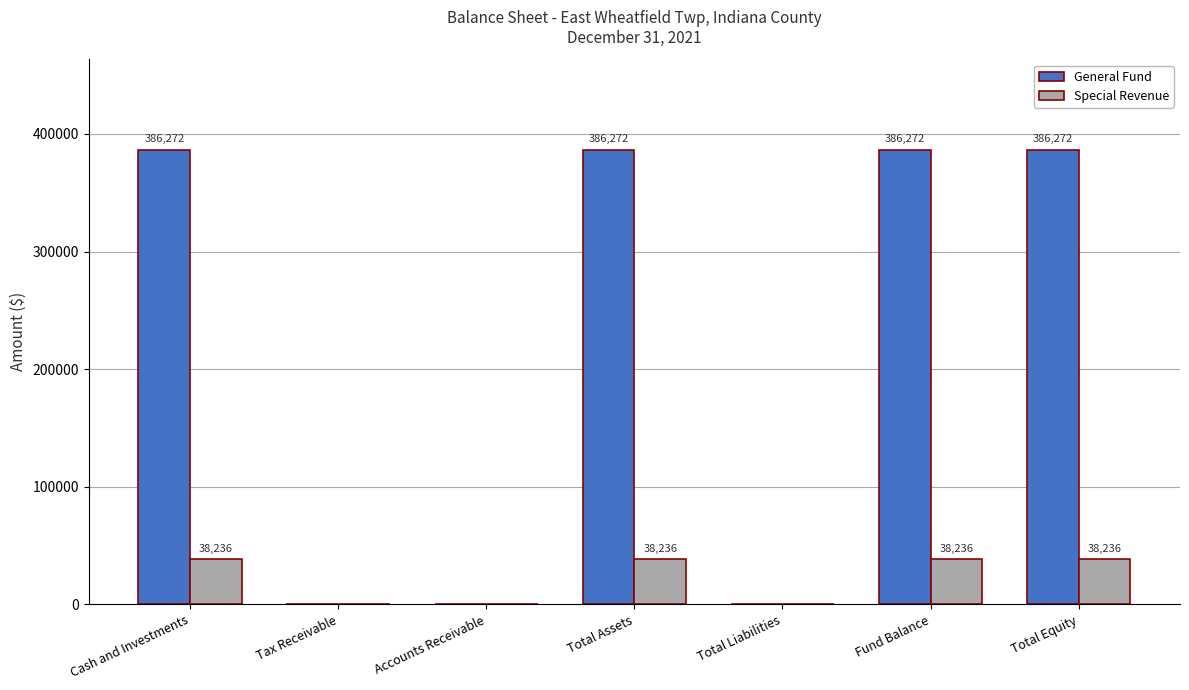

What is the total value across all series at Total Equity?

424508